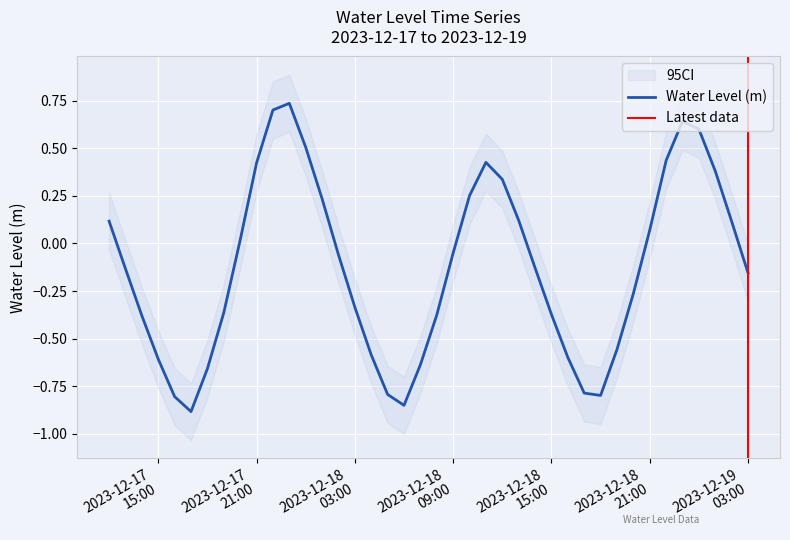

Reading left to right, extract all data points from this chart.

0.1	-0.1	-0.4	-0.6	-0.8	-0.9	-0.7	-0.4	0.0	0.4	0.7	0.7	0.5	0.2	-0.1	-0.3	-0.6	-0.8	-0.9	-0.6	-0.4	-0.1	0.3	0.4	0.3	0.1	-0.1	-0.4	-0.6	-0.8	-0.8	-0.6	-0.3	0.1	0.4	0.6	0.6	0.4	0.1	-0.2